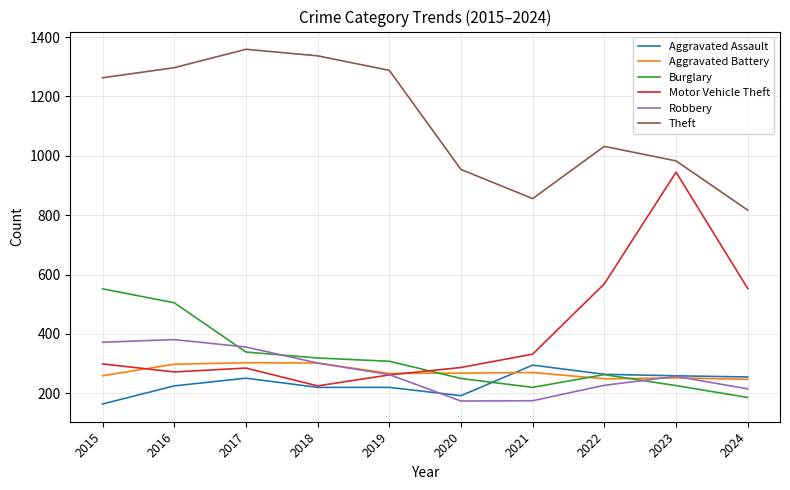

Is the value of Aggravated Battery at 2023 greater than the value of Motor Vehicle Theft at 2024?

No